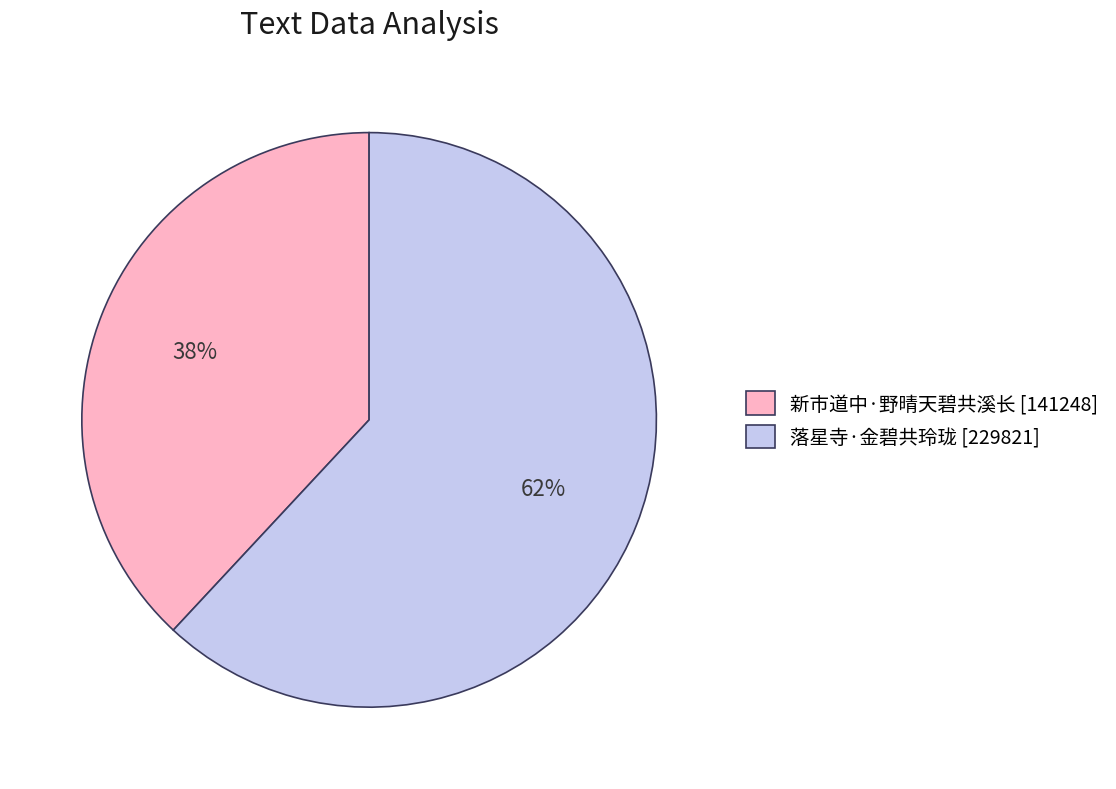

To the nearest percent, what is the difference between the largest and smallest slice percentages?

24%